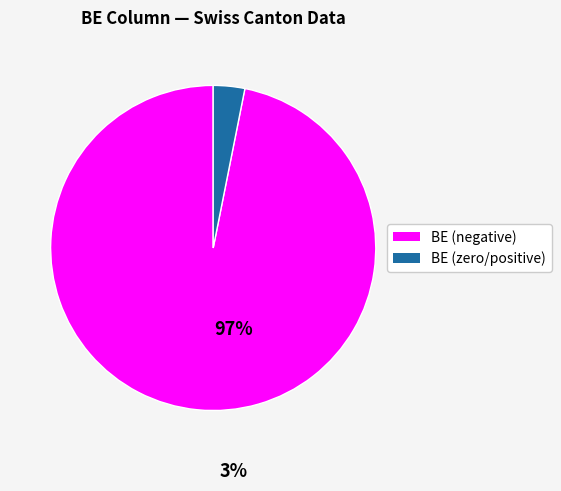

Is there any slice that represents more than half of the pie?

Yes